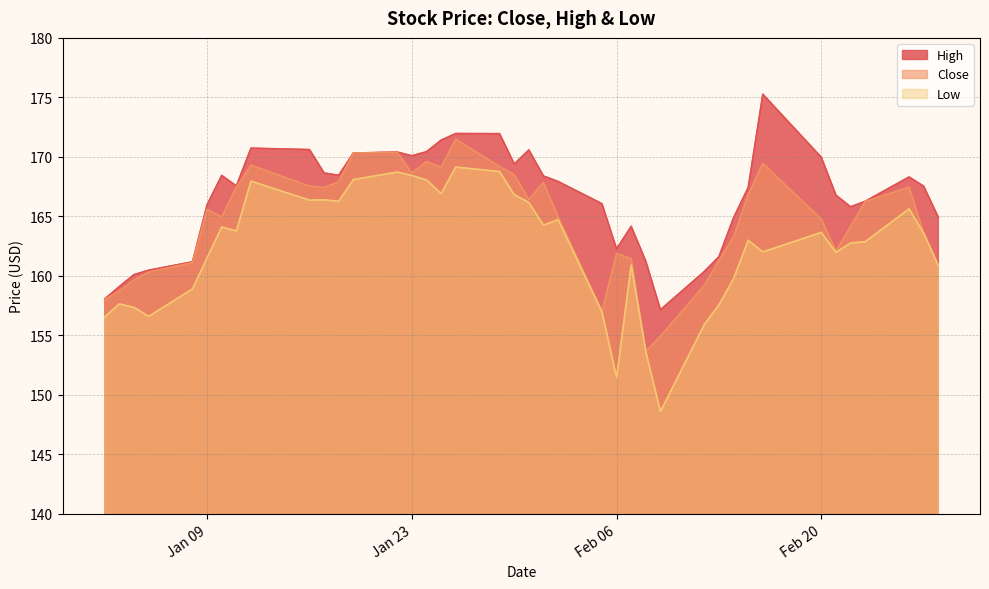

Rank the series at Jan 09 from lowest to highest value.

Low, Close, High